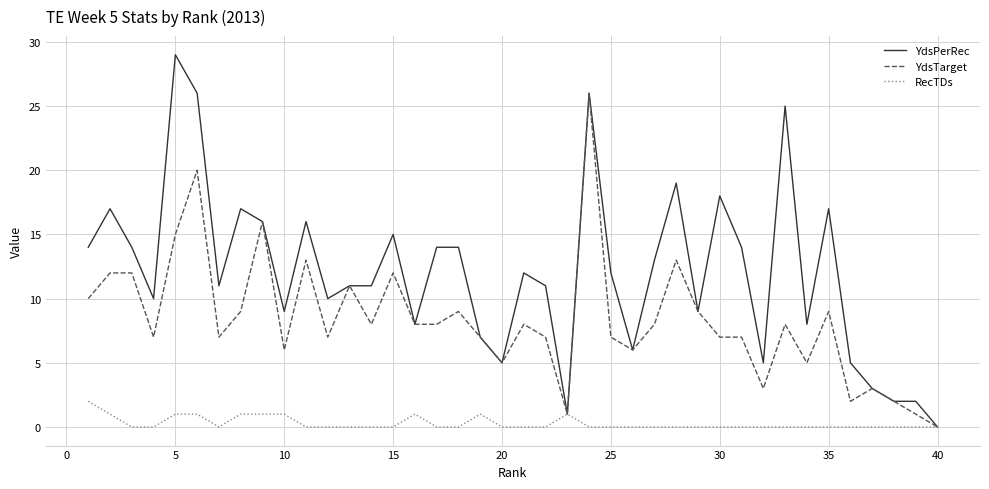

Is this an area chart (filled region under the line)?

No